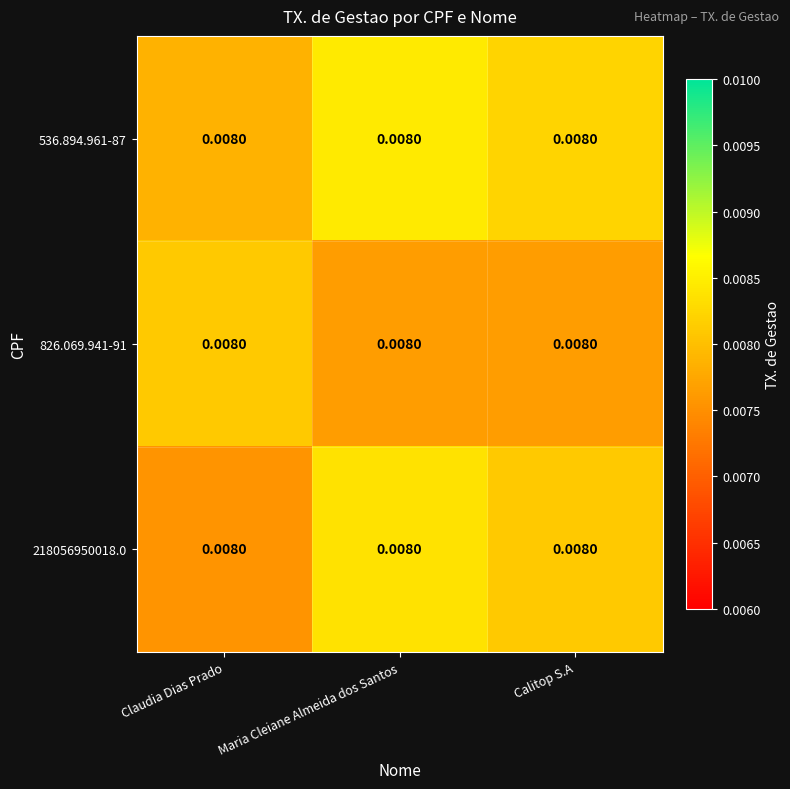

Which category has the lowest value in the 536.894.961-87 series?

Claudia Dias Prado